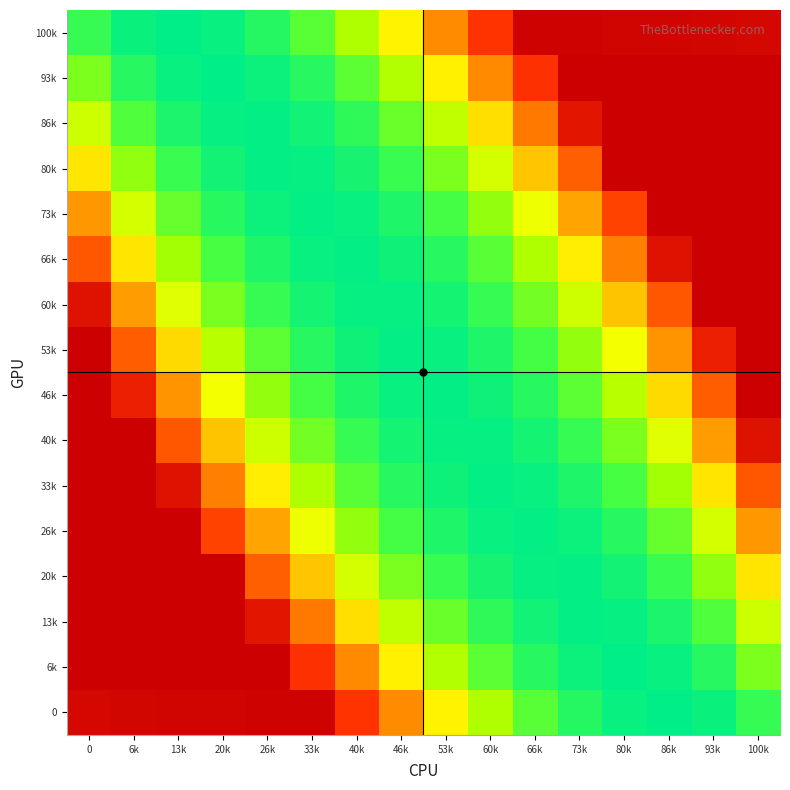

How many categories are shown in the chart?

16